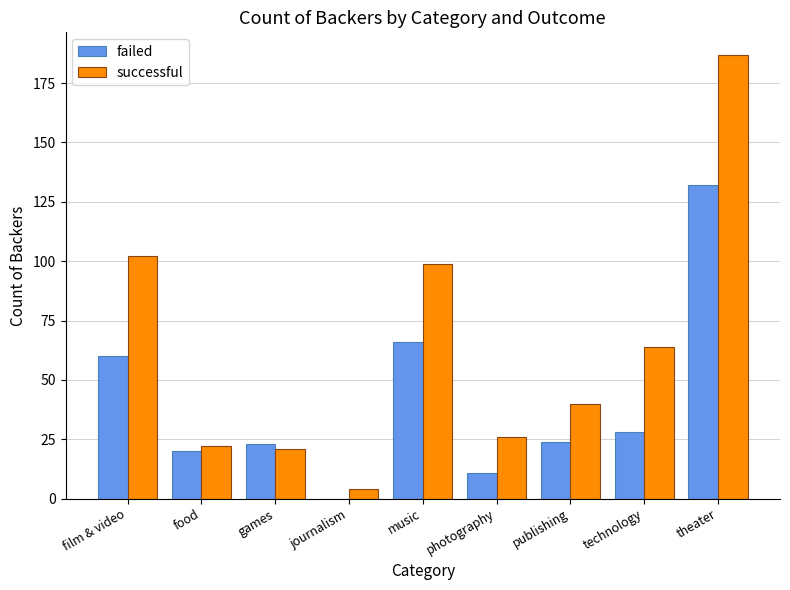

How many groups of bars are there?

9